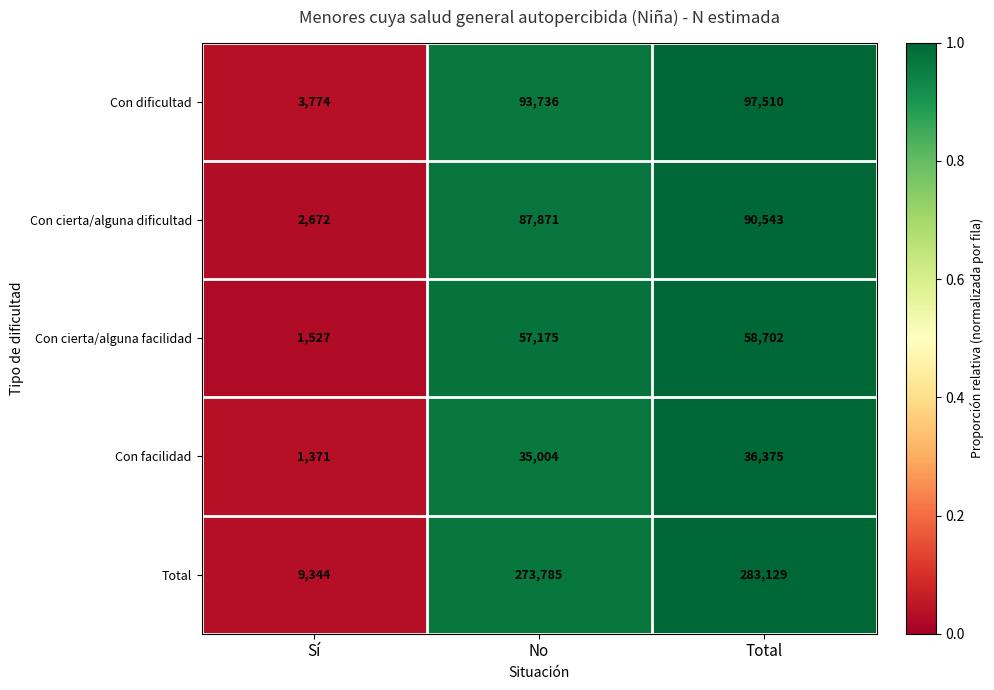

What is the average value of the Con dificultad series?

65007